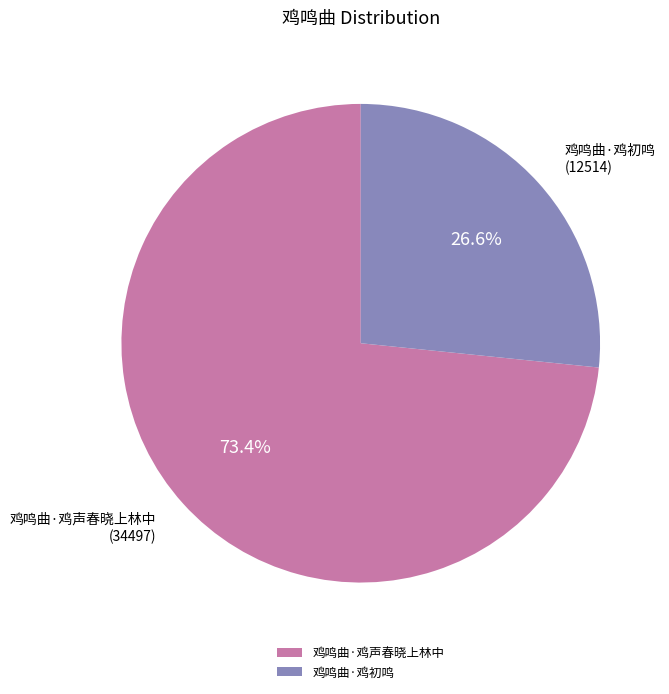

Which has a higher value, 鸡鸣曲·鸡声春晓上林中 or 鸡鸣曲·鸡初鸣?

鸡鸣曲·鸡声春晓上林中